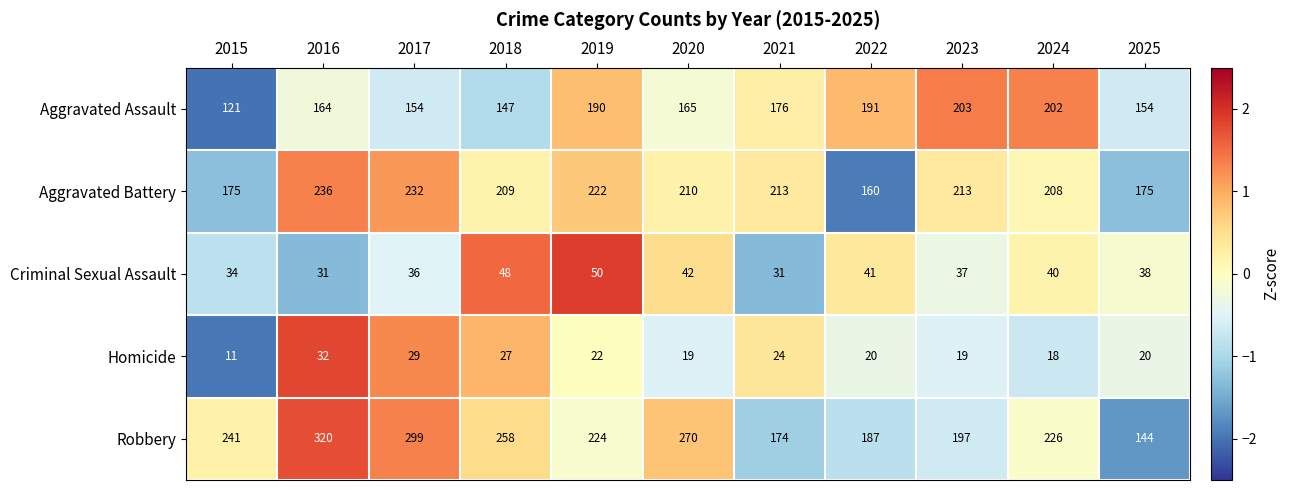

What is the greatest value displayed?

320